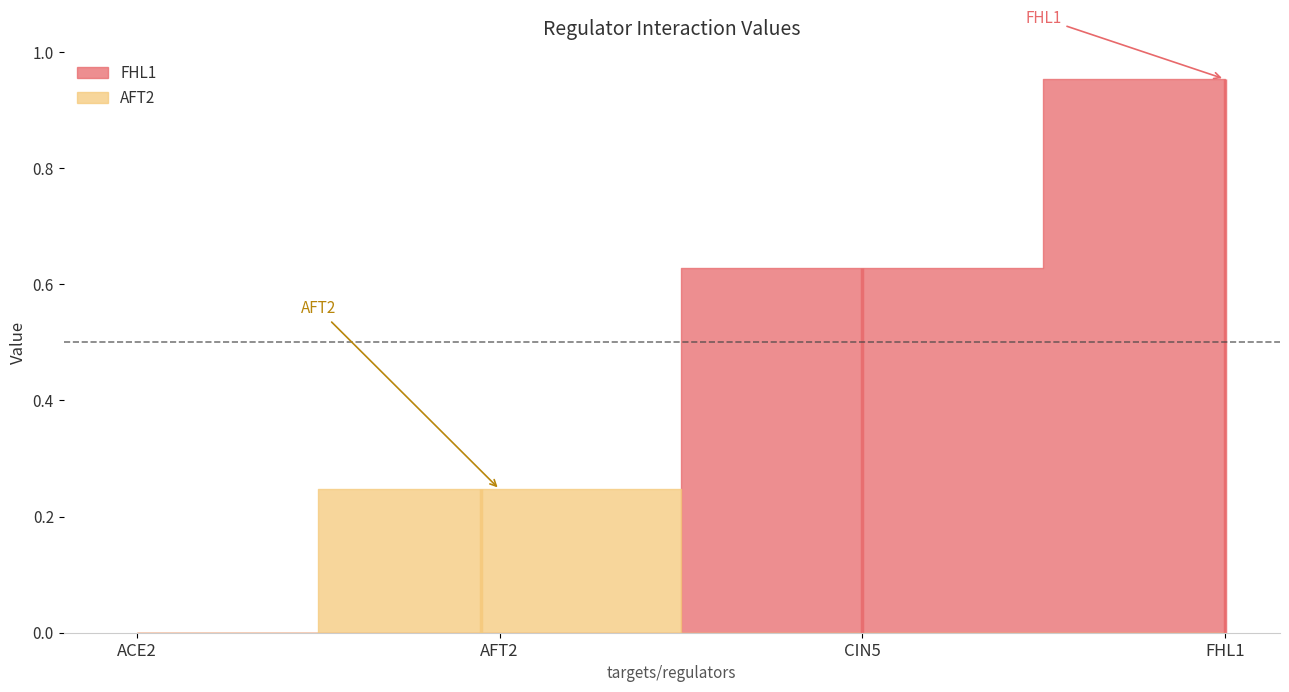

Which category has the highest value in the AFT2 series?

AFT2